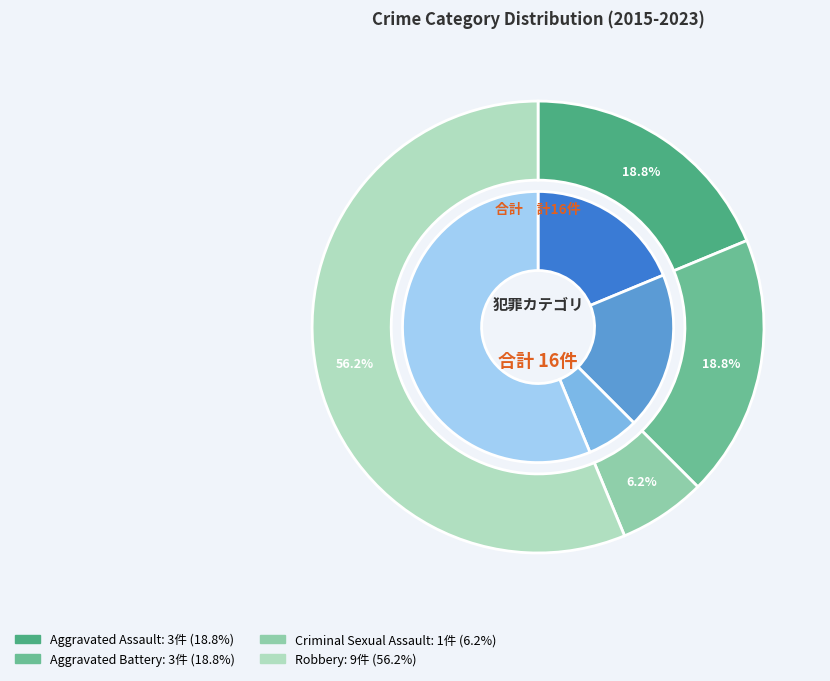

Rank the categories by value from lowest to highest.

Criminal Sexual Assault, Aggravated Assault, Aggravated Battery, Robbery